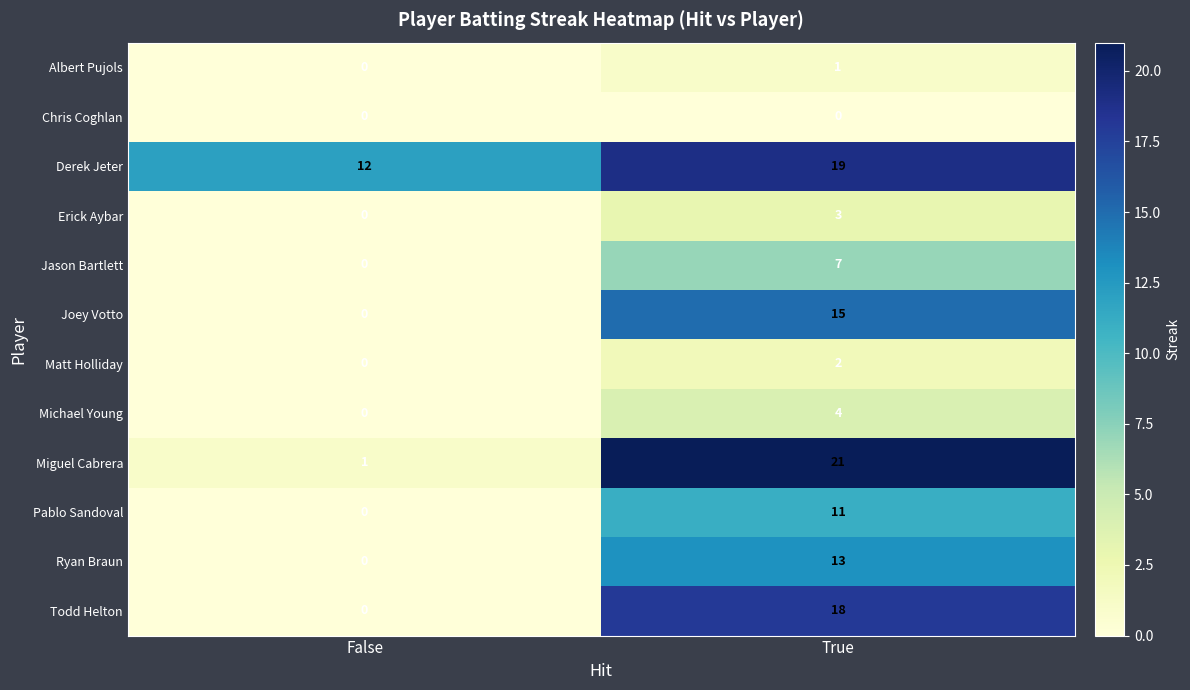

At True, list the series in order from smallest to largest.

Chris Coghlan, Albert Pujols, Matt Holliday, Erick Aybar, Michael Young, Jason Bartlett, Pablo Sandoval, Ryan Braun, Joey Votto, Todd Helton, Derek Jeter, Miguel Cabrera